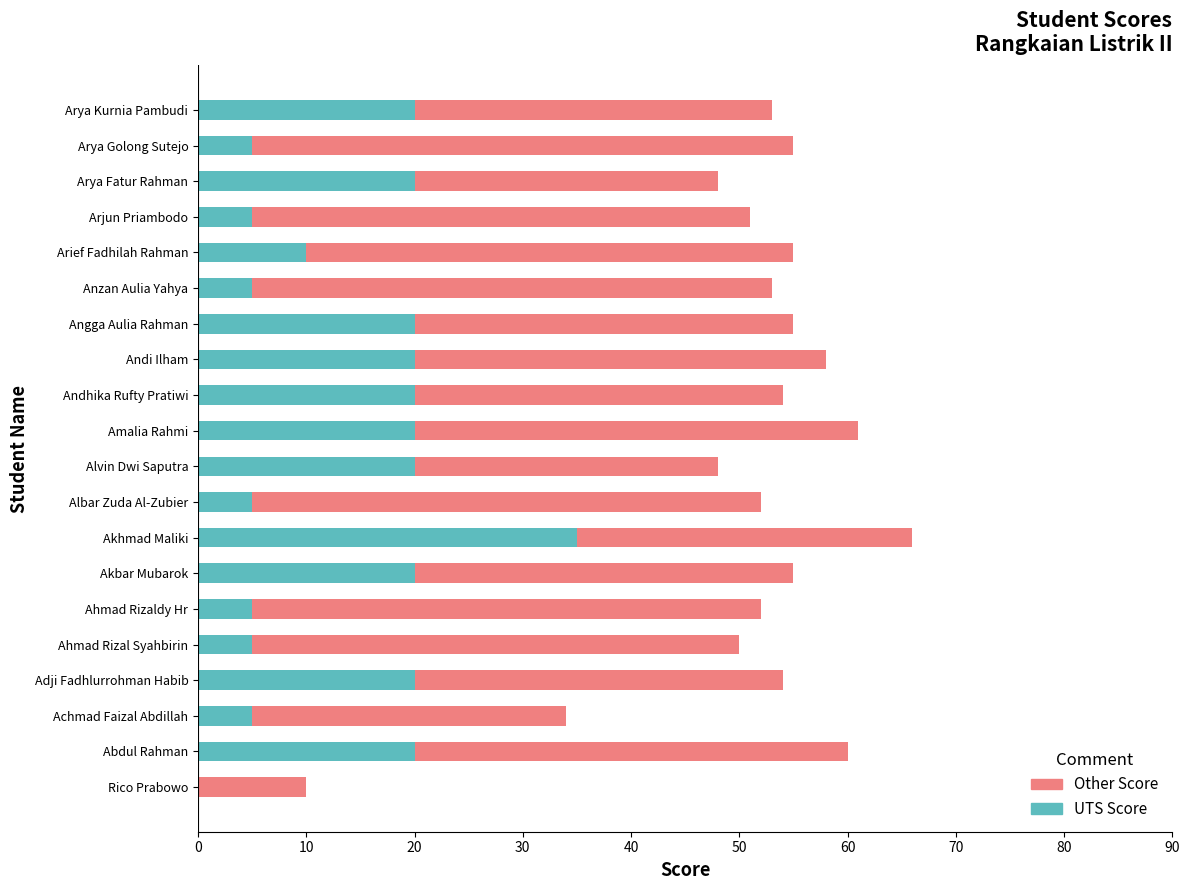

What is the sum of all UTS Score values?

280